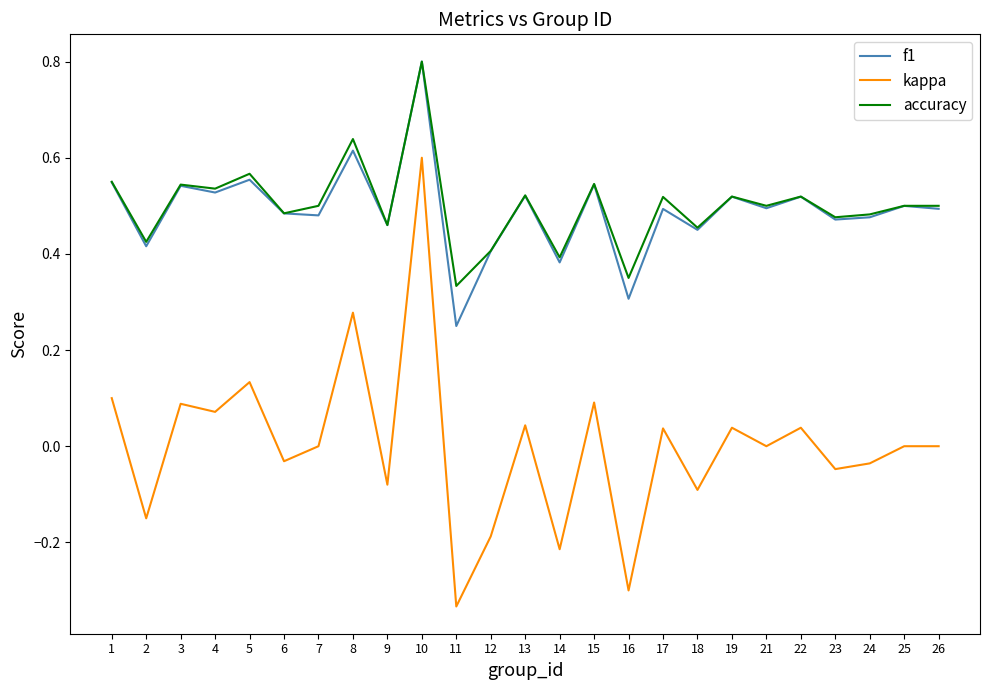

Is it true that accuracy equals 0.5 at 7?

True